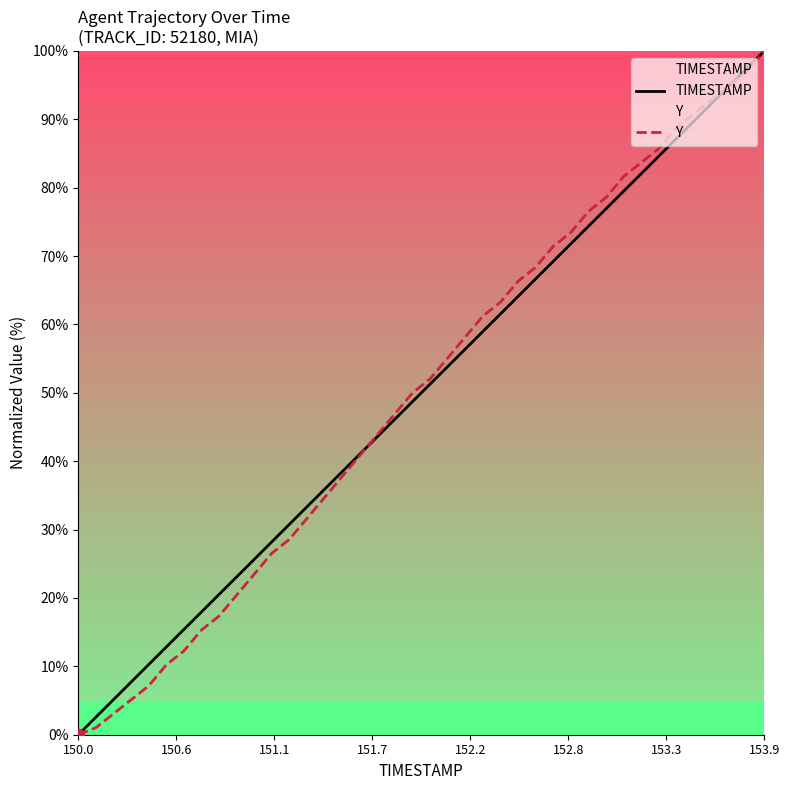

Which series has the largest total across all categories?

TIMESTAMP